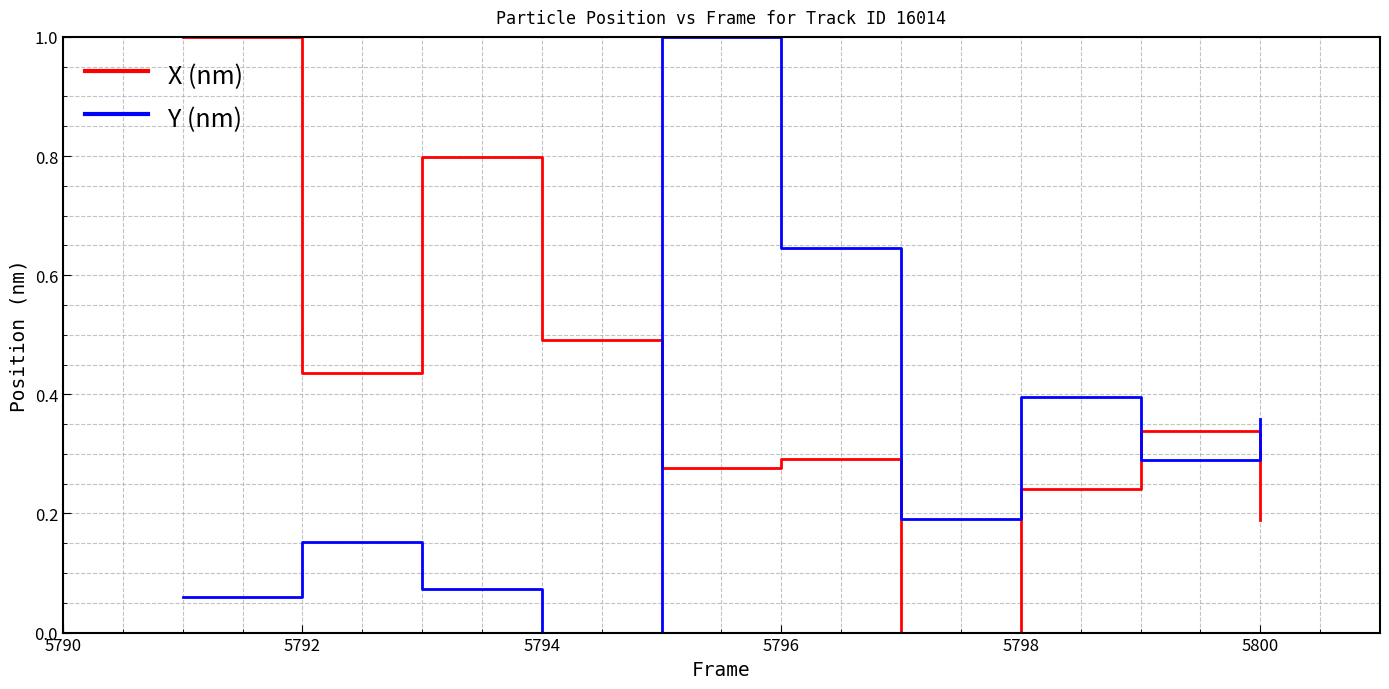

How many categories are shown in the chart?

10